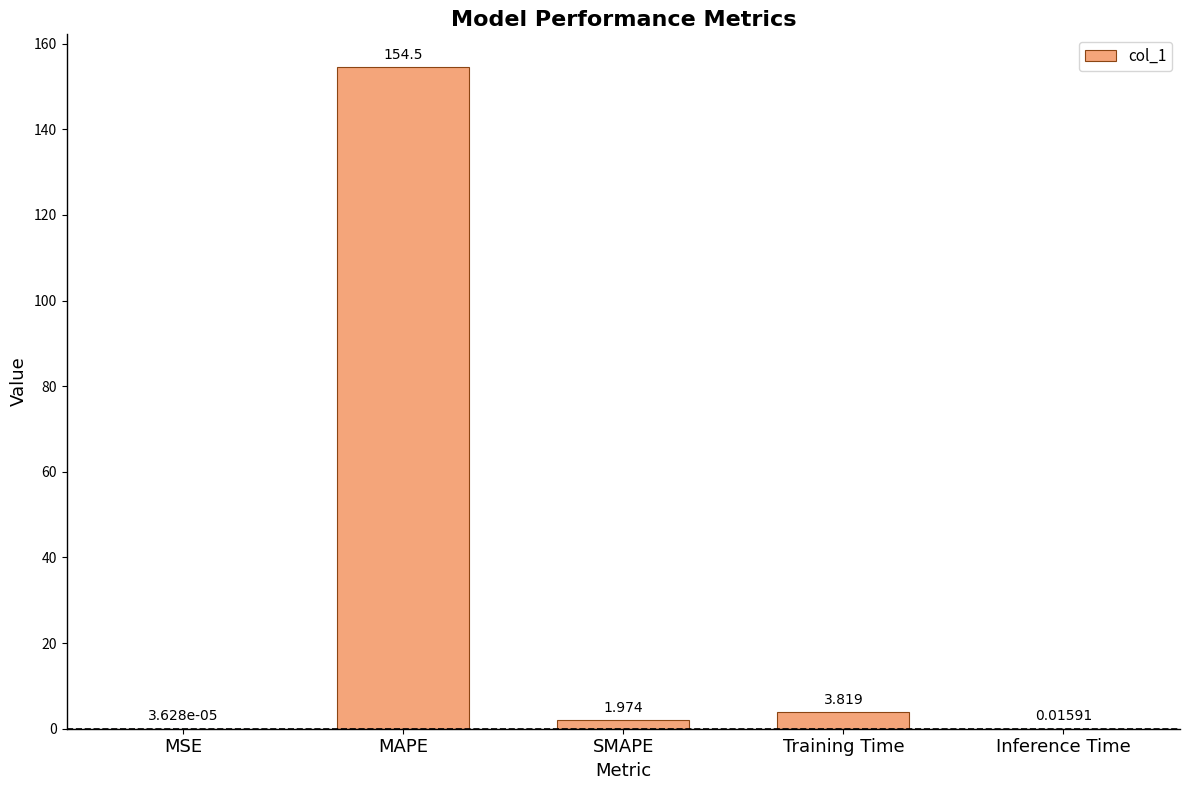

At which label is the value closest to 77?

Training Time